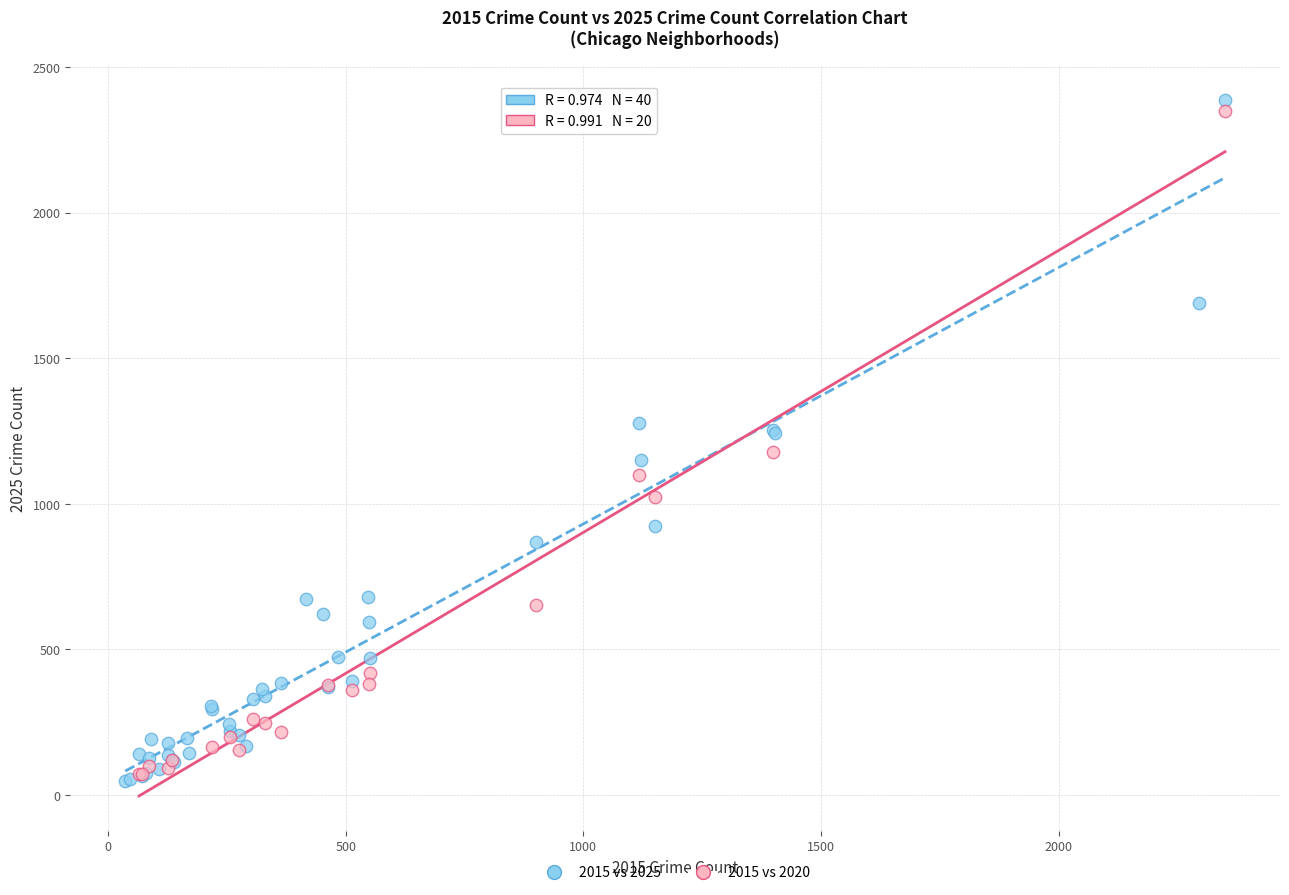

Which series has the widest spread of Y values?

2015 vs 2025